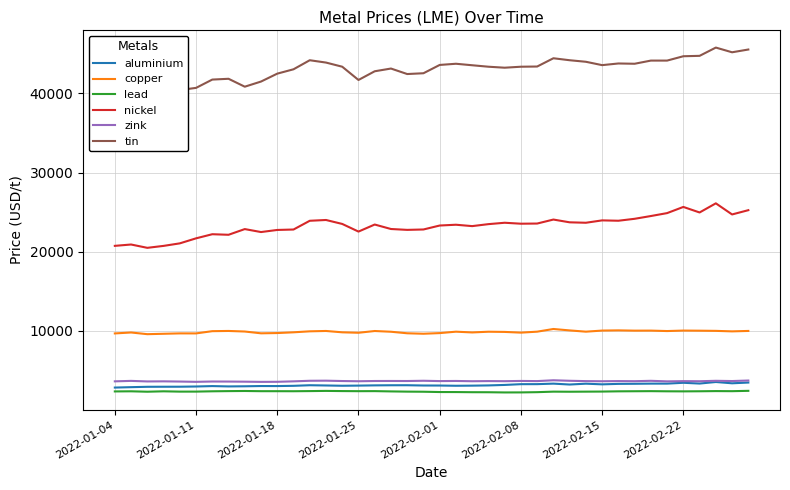

What is the minimum value for copper?

9565.0